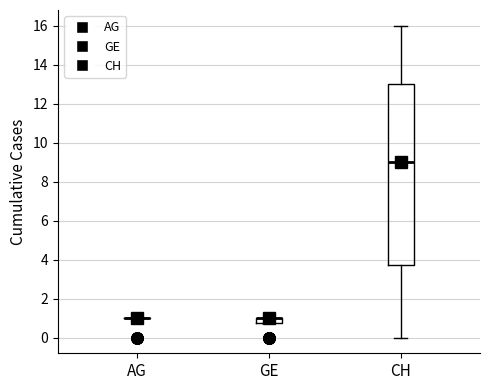

Where is the lower edge of the box for GE on the y-axis? The values are not printed on the chart, so give them approximately, as read against the axis.

0.8